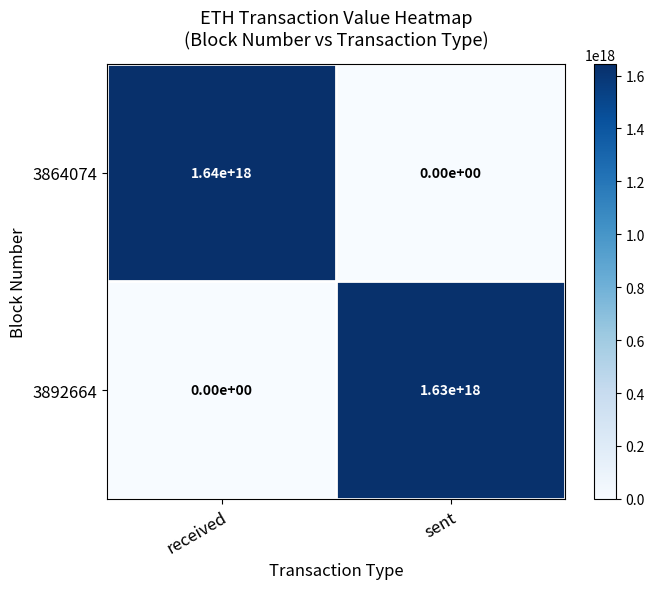

The value of 3892664 at received is -790759793953835392. True or false?

False